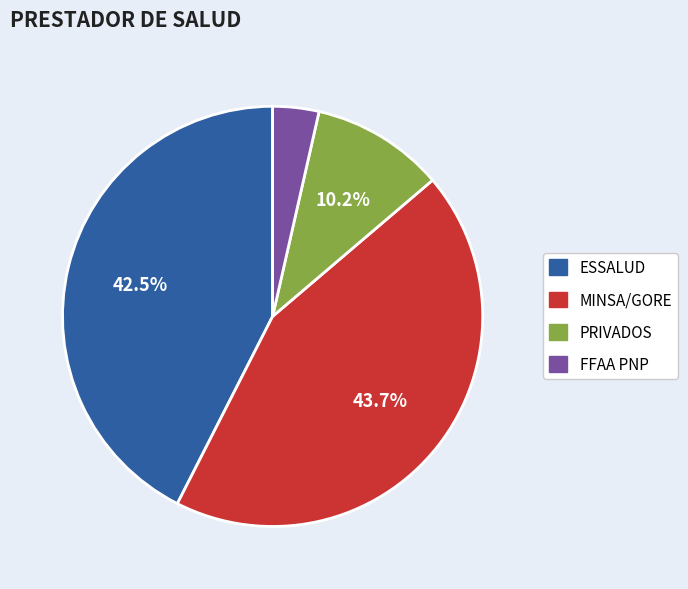

To the nearest percent, what portion does PRIVADOS represent?

10%